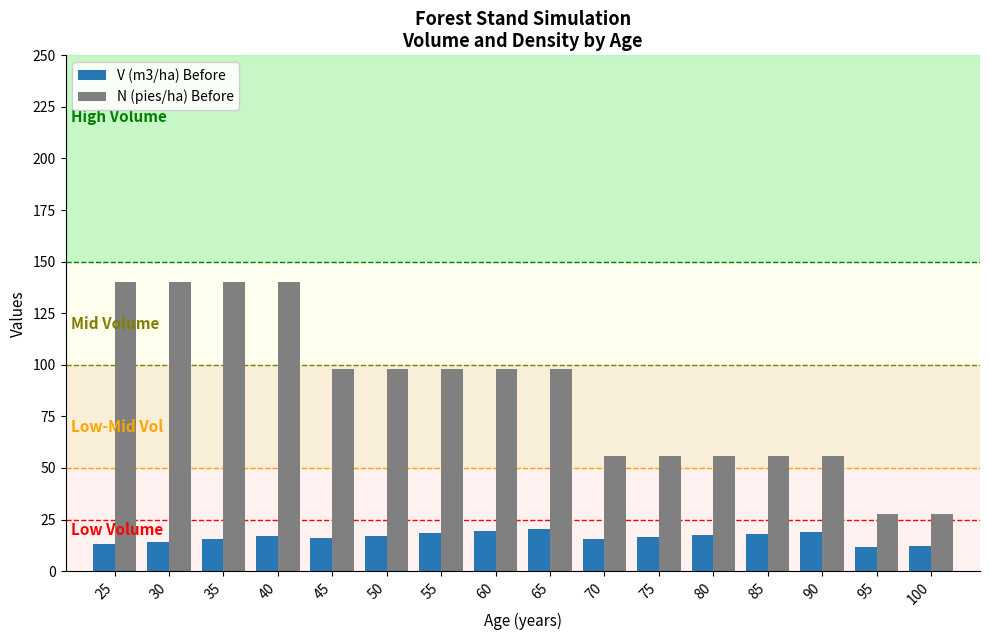

What is the difference between the maximum and minimum values in the N (pies/ha) Before series?

112.1